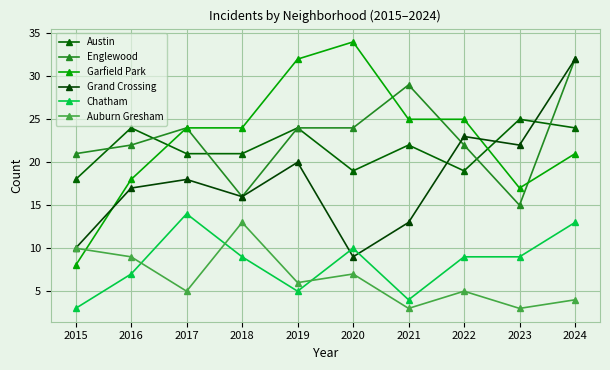

Where does the Austin series first go above 22?

2016